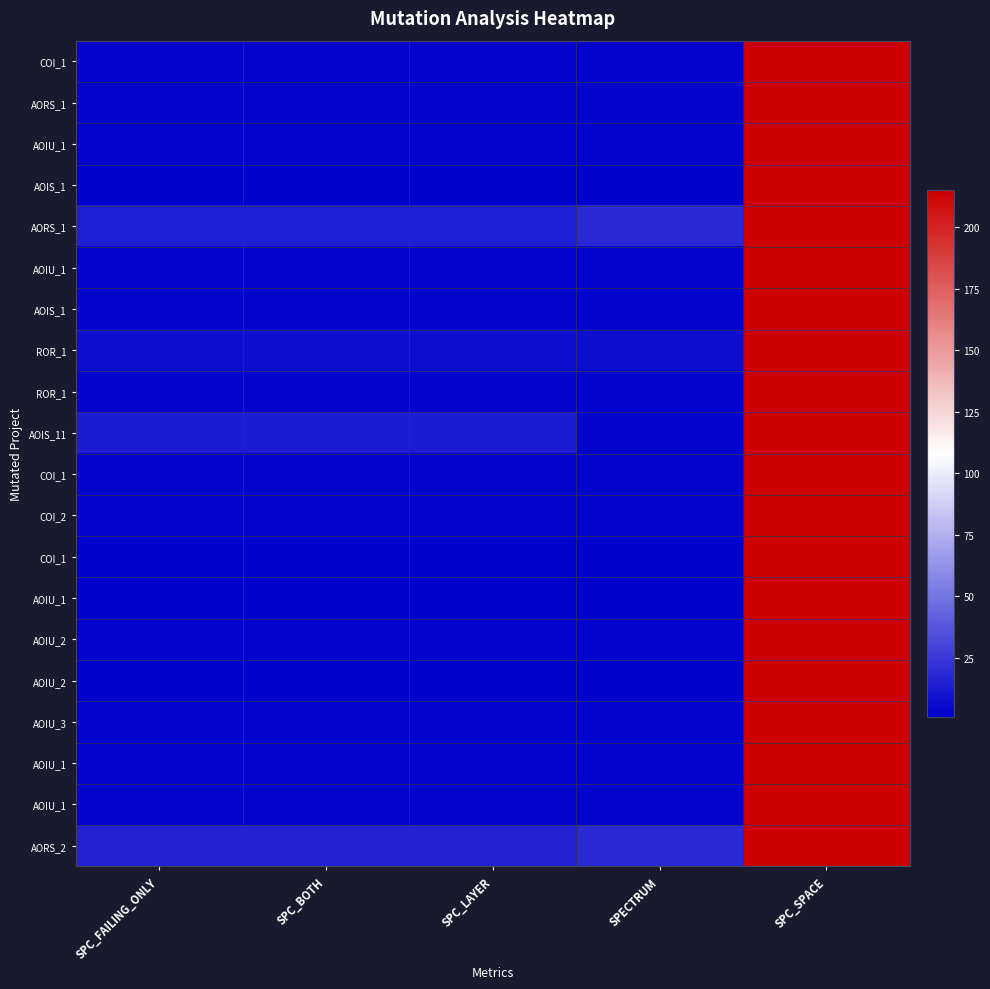

Which label corresponds to the smallest value in the chart?

SPC_FAILING_ONLY